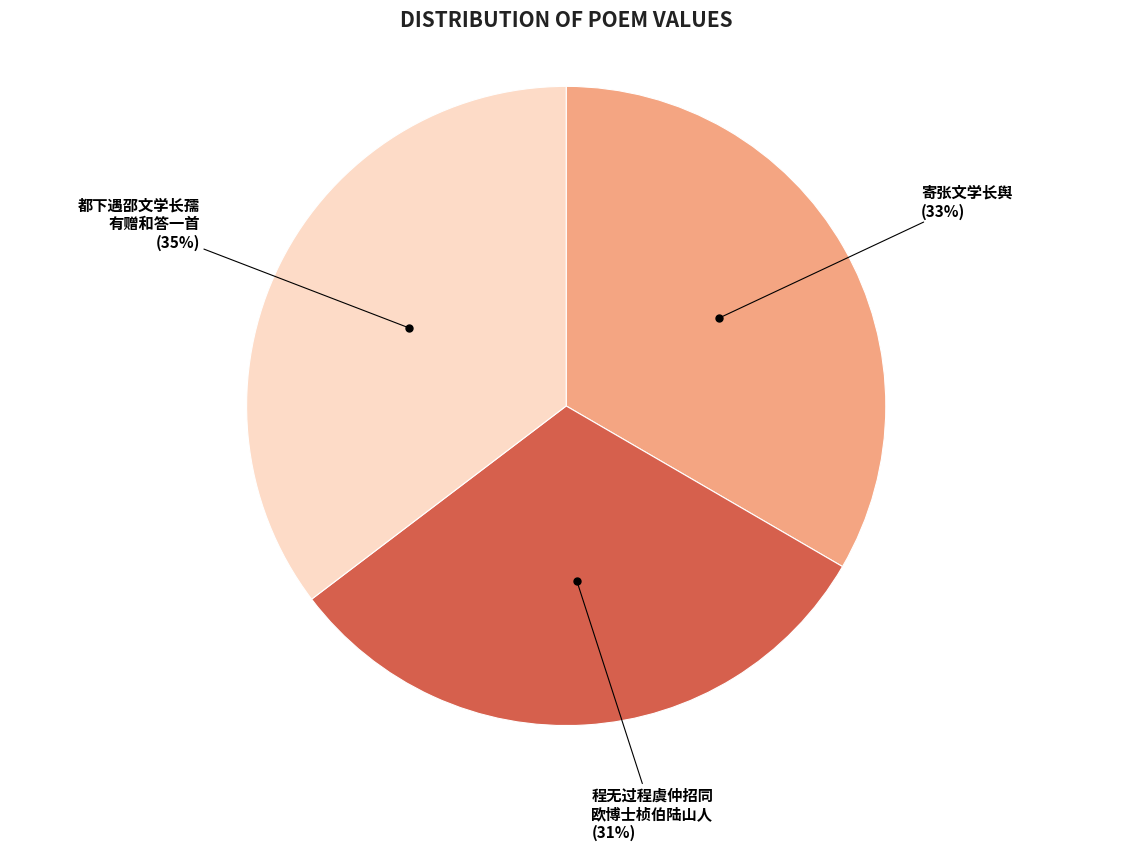

True or false: 都下遇邵文学长孺 有赠和答一首 (35%) accounts for 26% of the total.

False